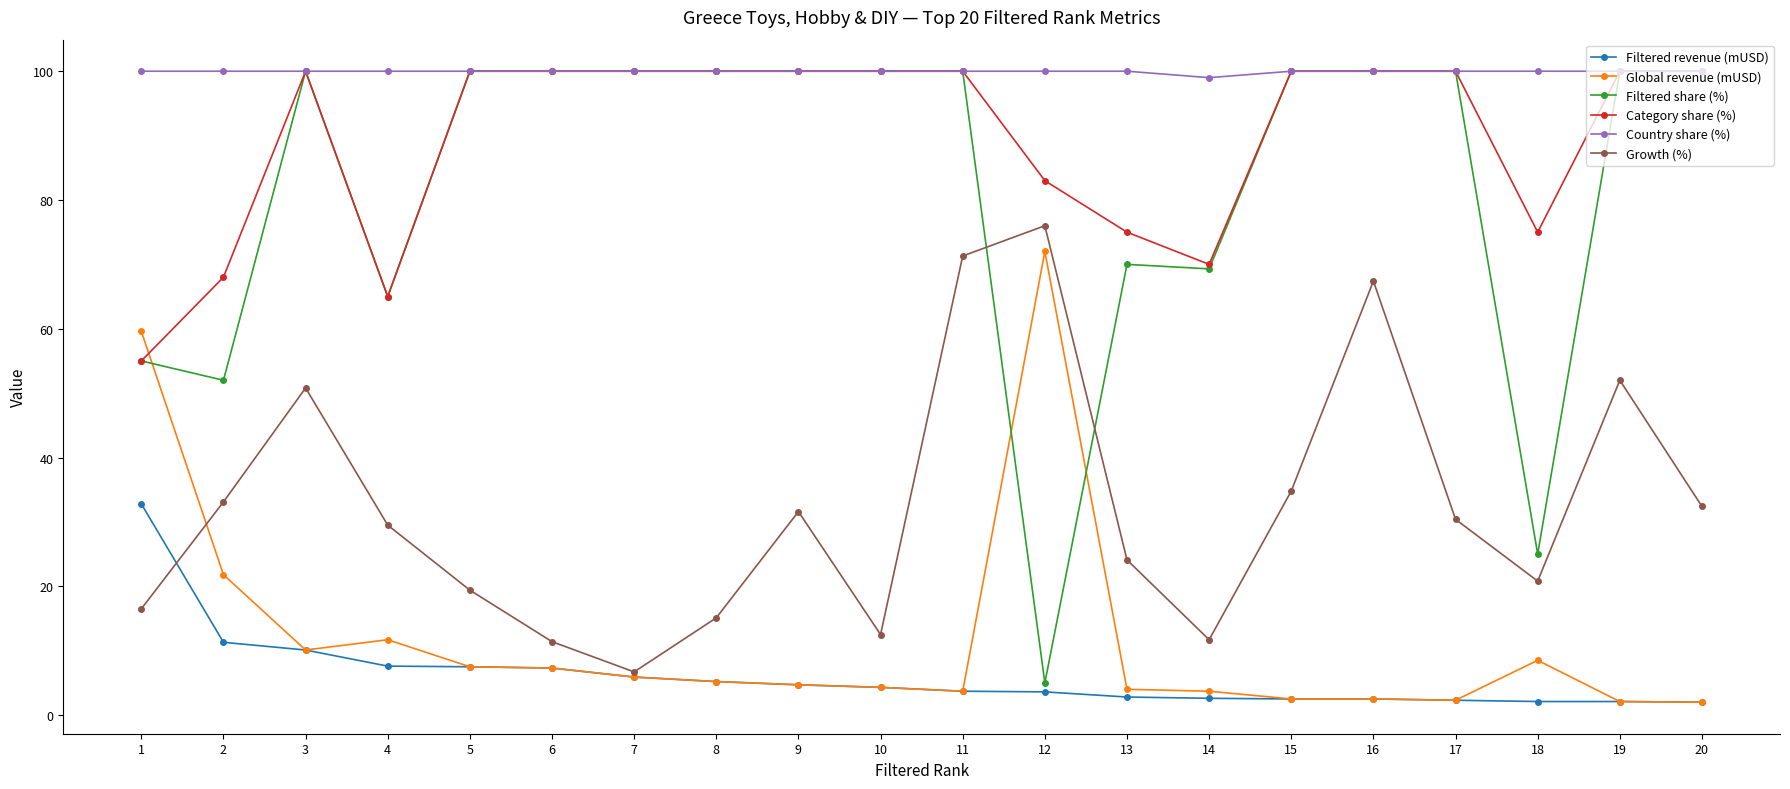

True or false: Global revenue (mUSD) has more than 0 points higher than both neighbors.

True